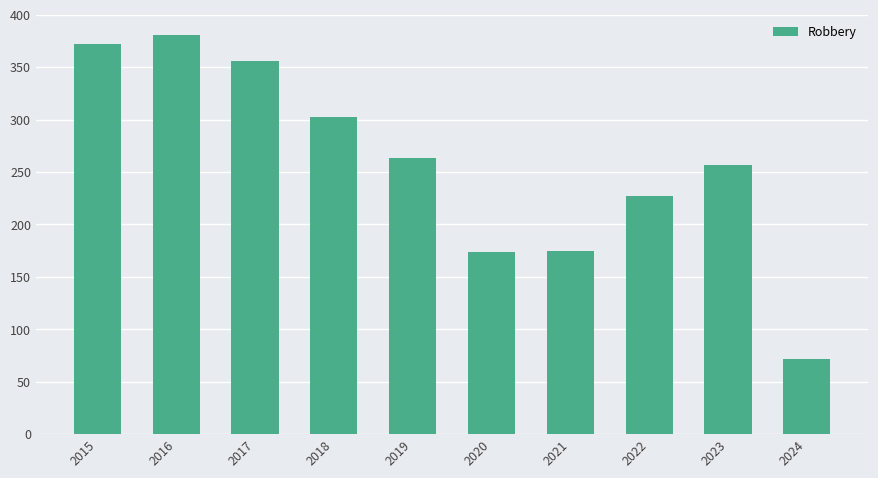

Where does the data first go above 263?

2015